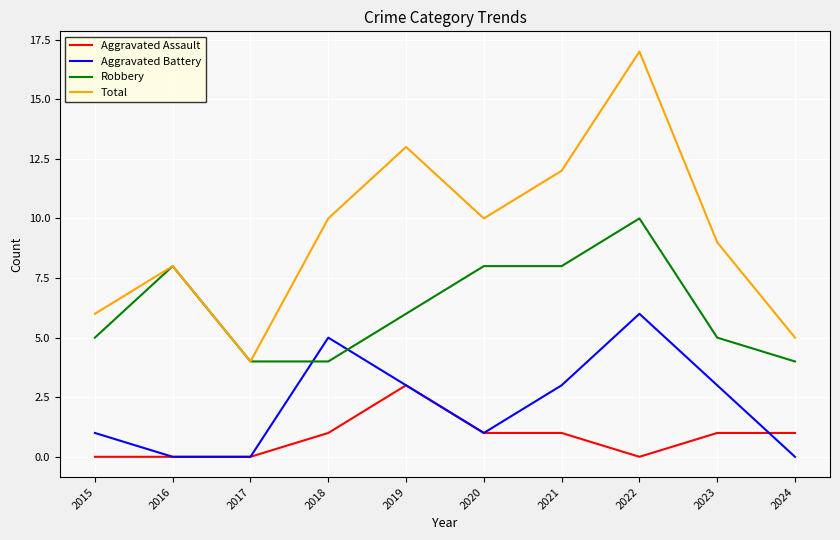

What are all the series names shown in the legend?

Aggravated Assault, Aggravated Battery, Robbery, Total